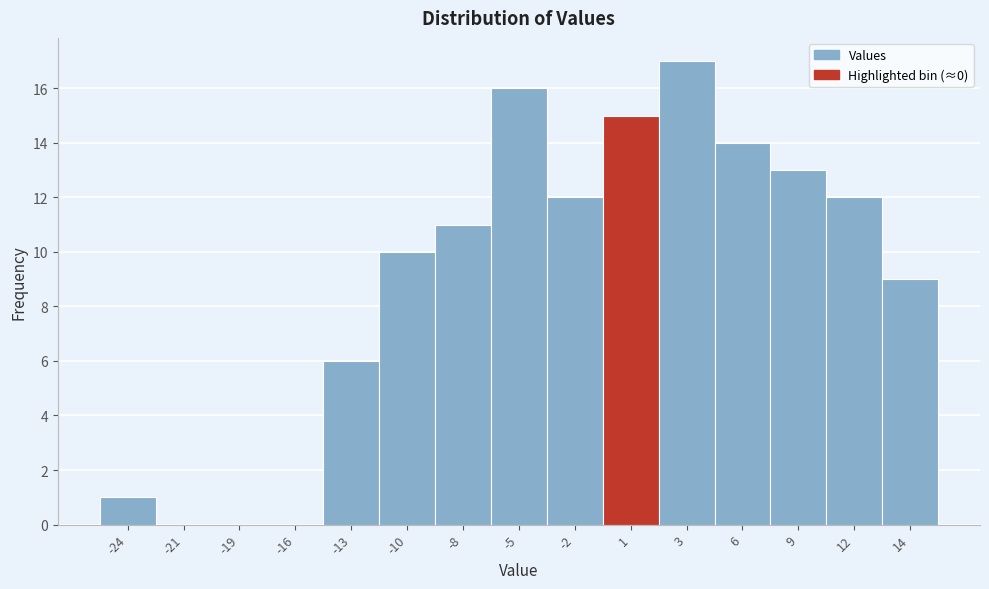

Reading right to left, transcribe all the data shown in this chart.

14=9	12=12	9=13	6=14	3=17	1=15	-2=12	-5=16	-8=11	-10=10	-13=6	-16=0	-19=0	-21=0	-24=1